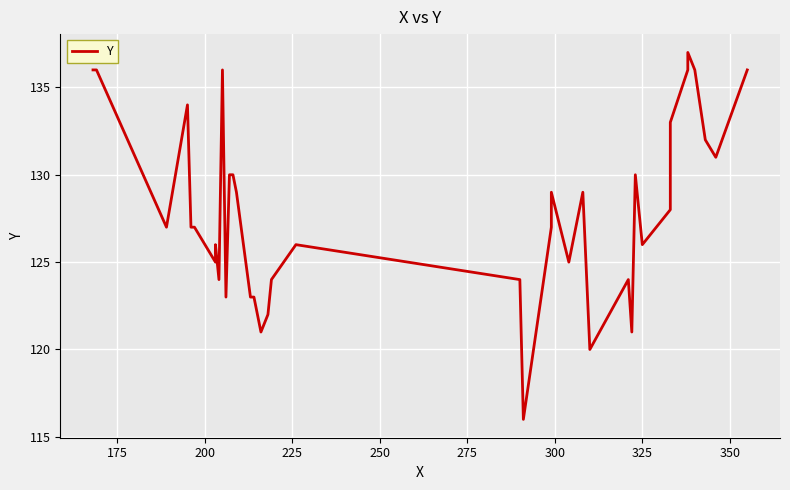

How many lines are shown in the chart?

1